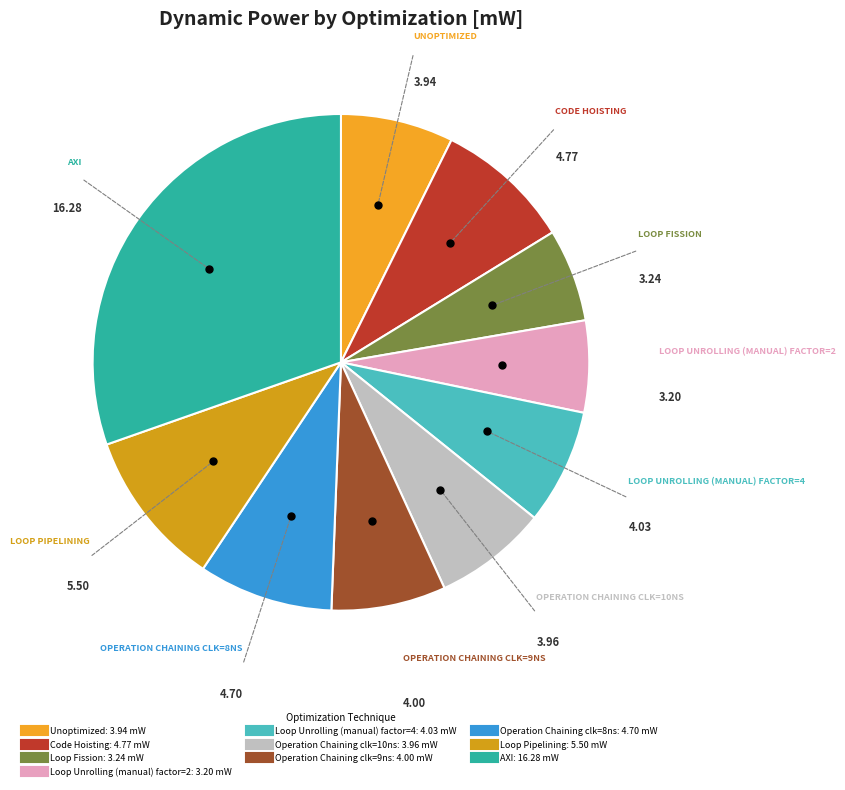

How many slices are in this pie chart?

10